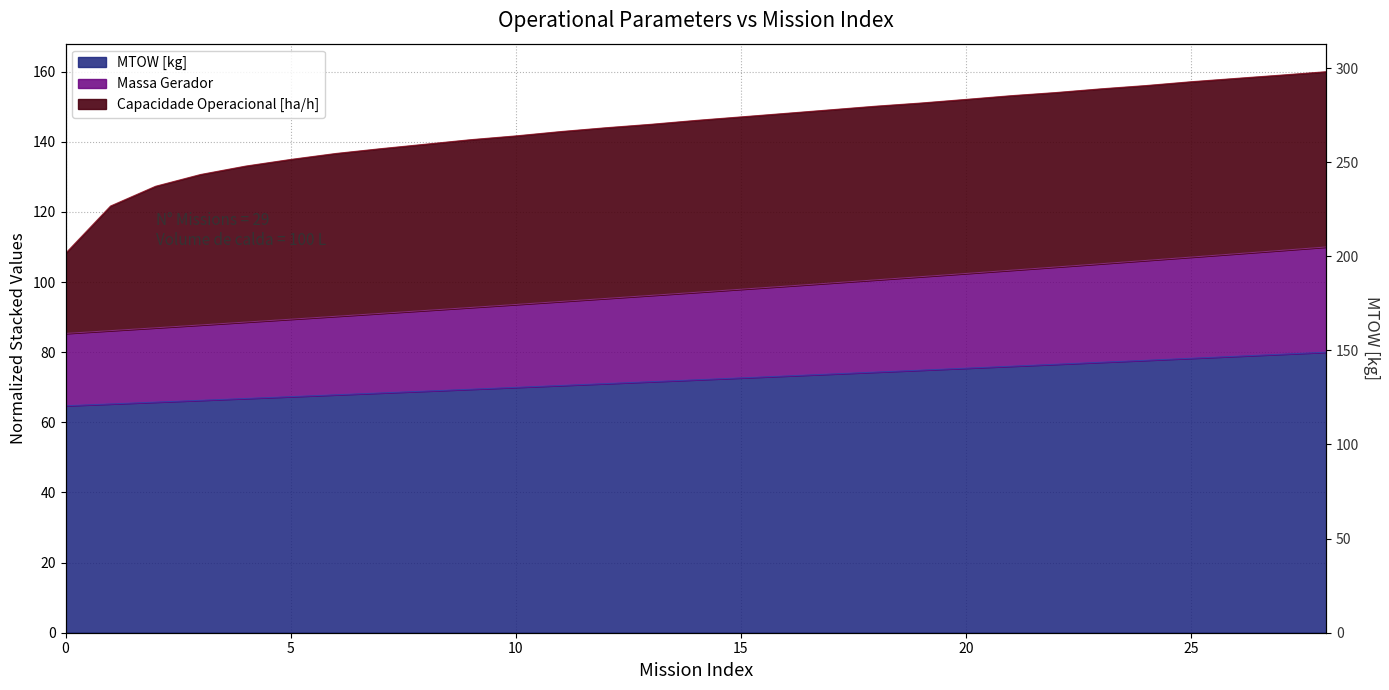

True or false: Autonomia Projetada [h] has more than 0 points higher than both neighbors.

False